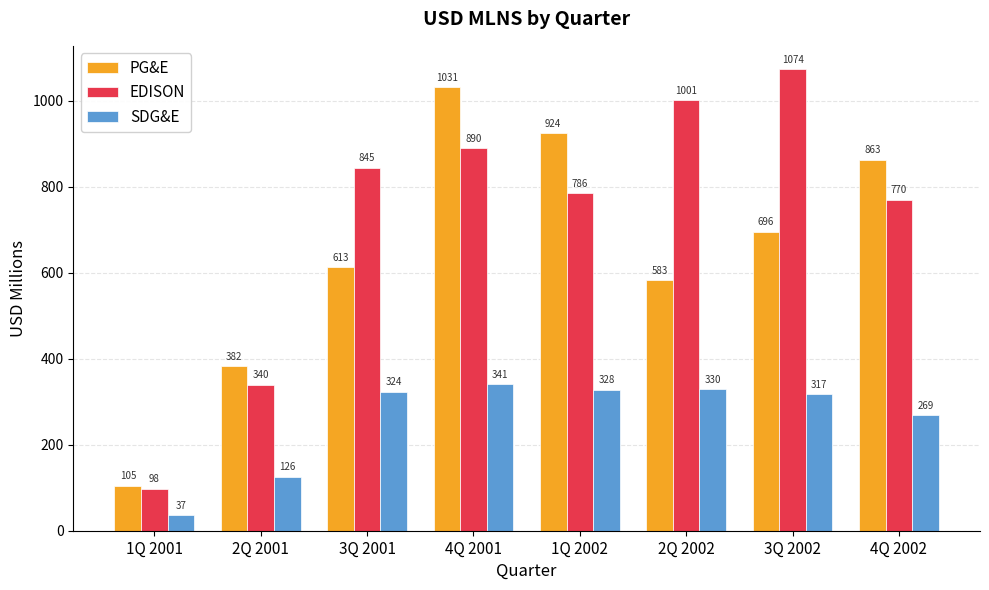

Is the value of PG&E at 3Q 2001 greater than the value of EDISON at 4Q 2002?

No